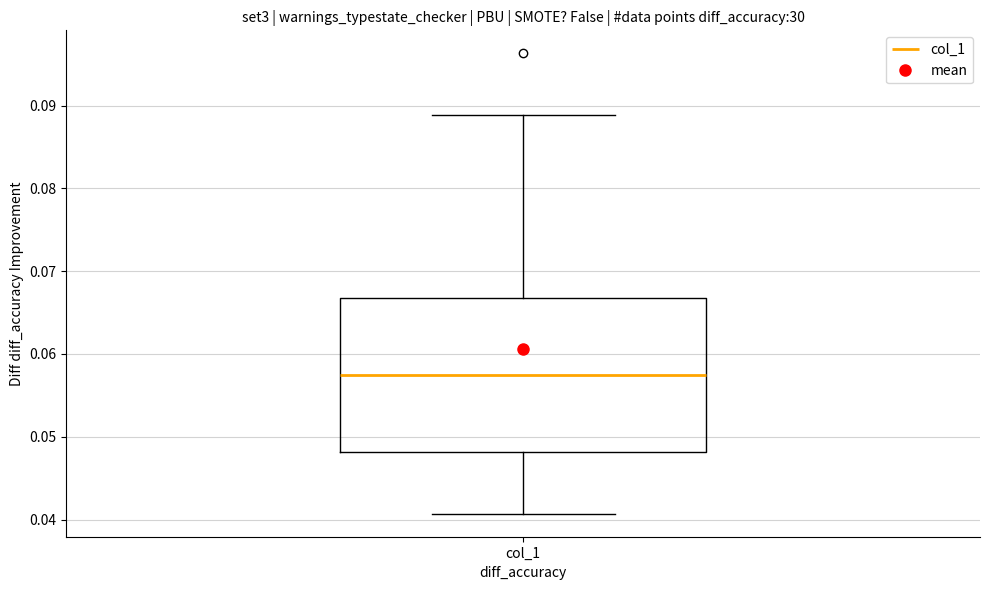

Transcribe this box plot: give where the median line is, the range the box spans, and where the two whiskers end, as read against the y-axis. The values are not printed on the chart, so give them approximately, as read against the axis.

median 0.057, box 0.048 to 0.067, whiskers 0.041 to 0.089